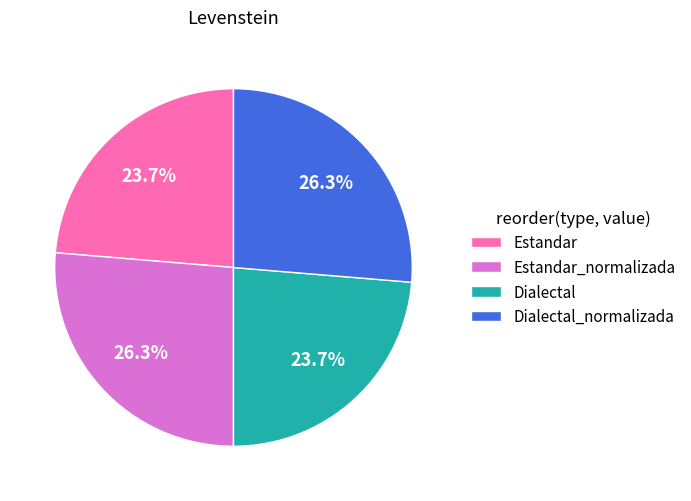

To the nearest percent, what is the combined percentage of Dialectal and Estandar?

47%